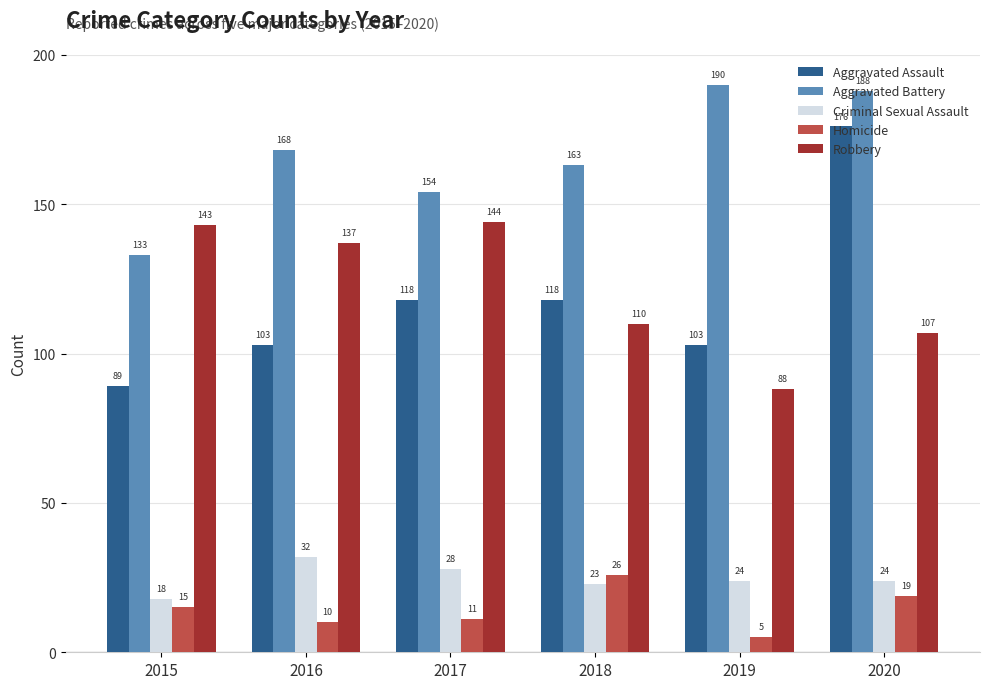

Count the number of data series in this chart.

5